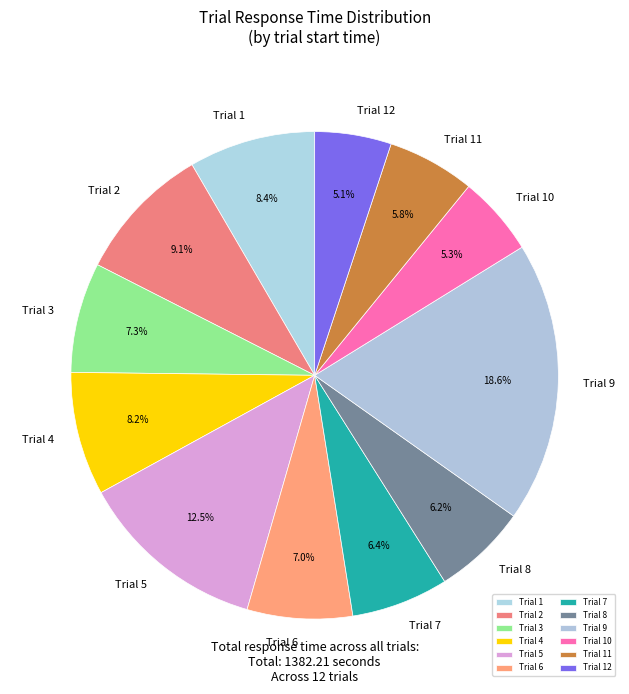

To the nearest percent, what is the average slice percentage?

8%